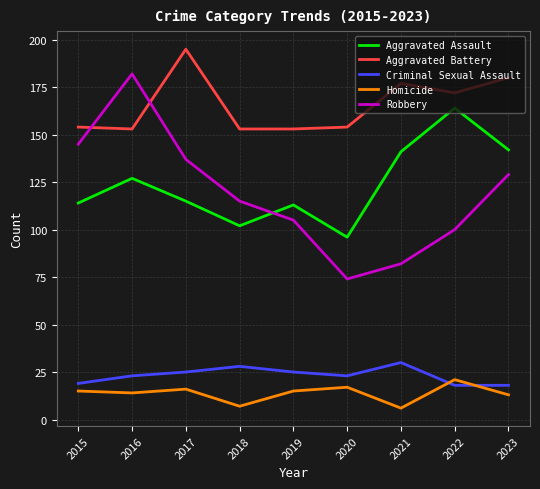

Reading left to right, extract all data points from this chart.

Aggravated Assault: 114	127	115	102	113	96	141	164	142
Aggravated Battery: 154	153	195	153	153	154	177	172	180
Criminal Sexual Assault: 19	23	25	28	25	23	30	18	18
Homicide: 15	14	16	7	15	17	6	21	13
Robbery: 145	182	137	115	105	74	82	100	129